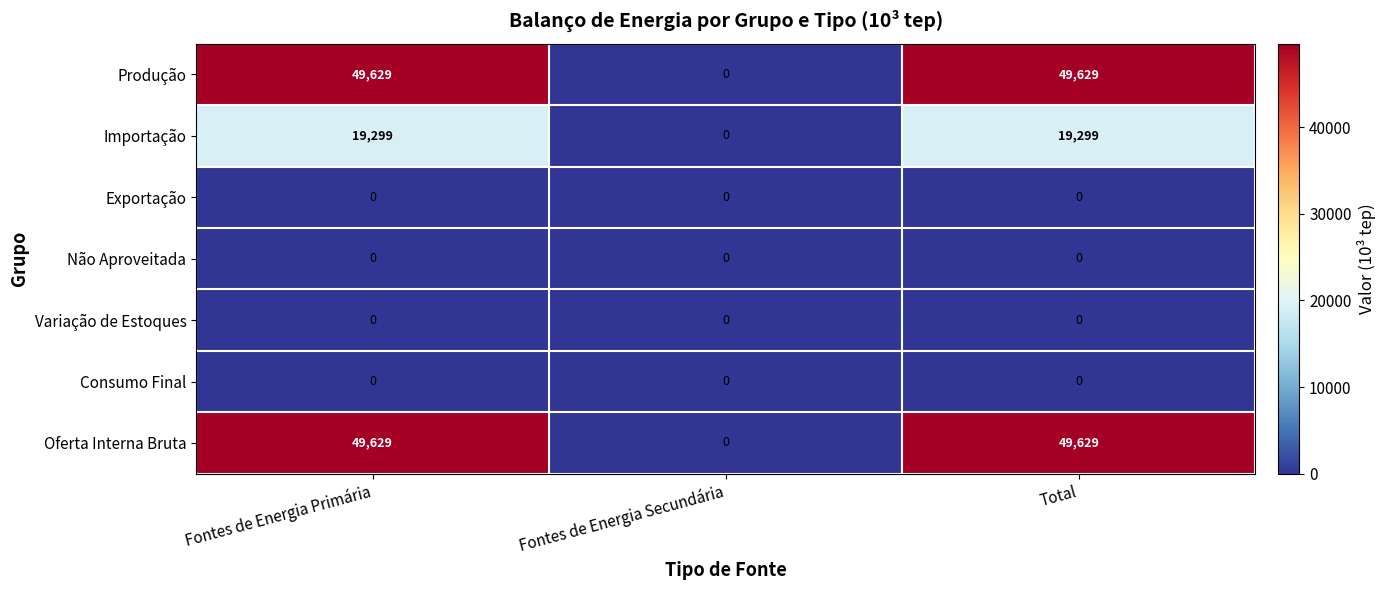

What is the maximum value for Produção?

49629